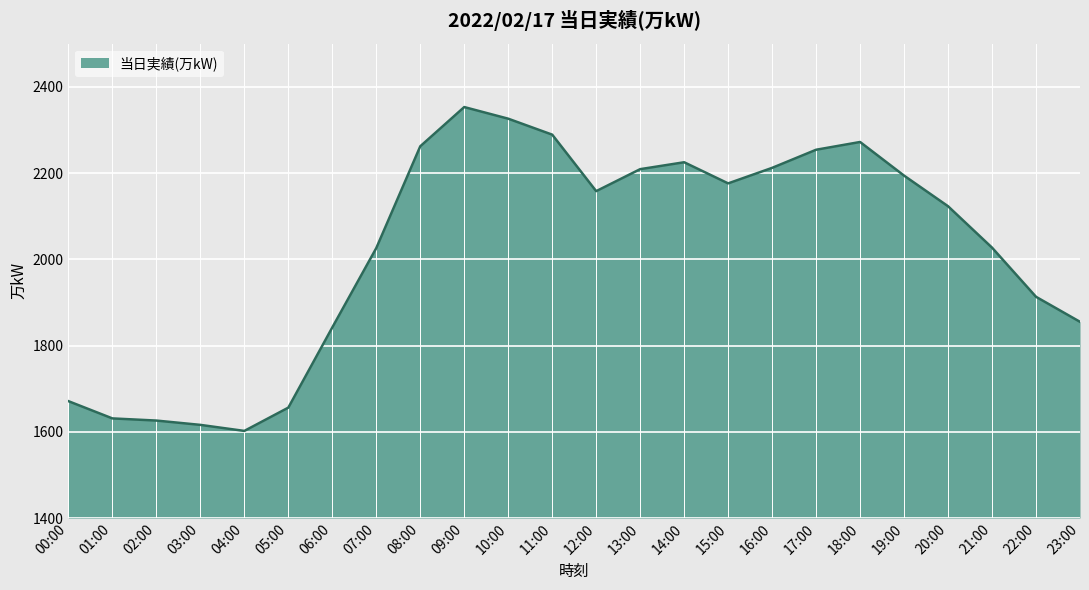

Read the value at 21:00, to the nearest 100.

2000